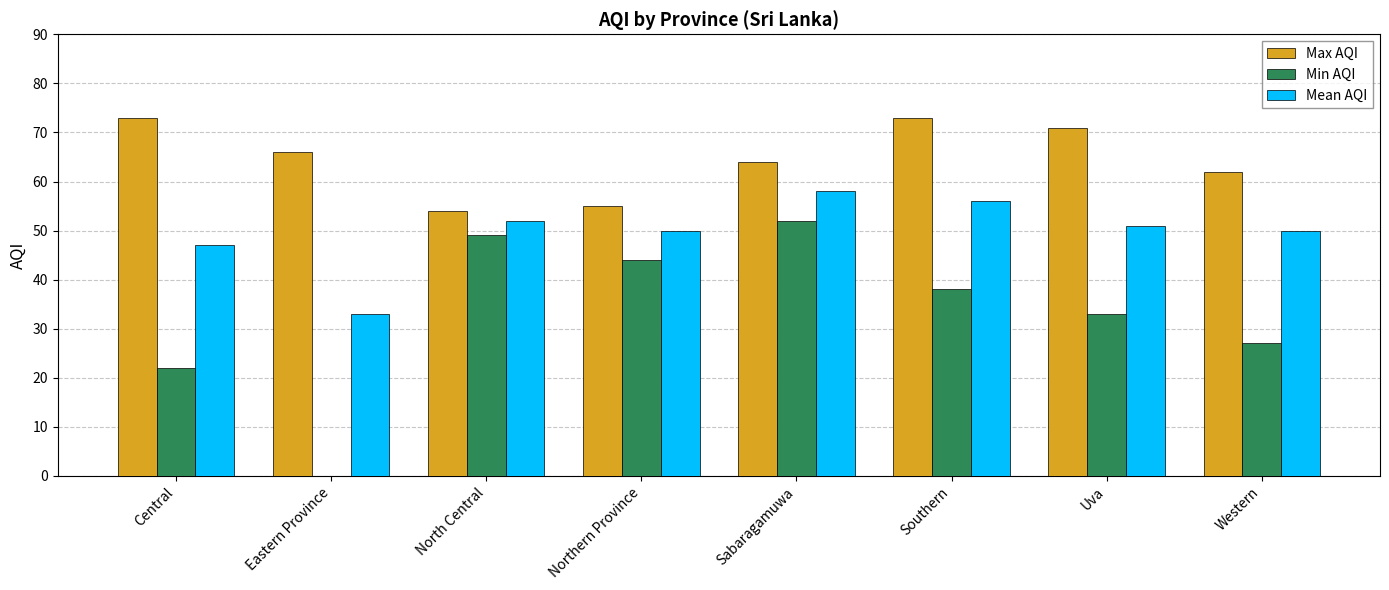

How many data points does each series have?

8